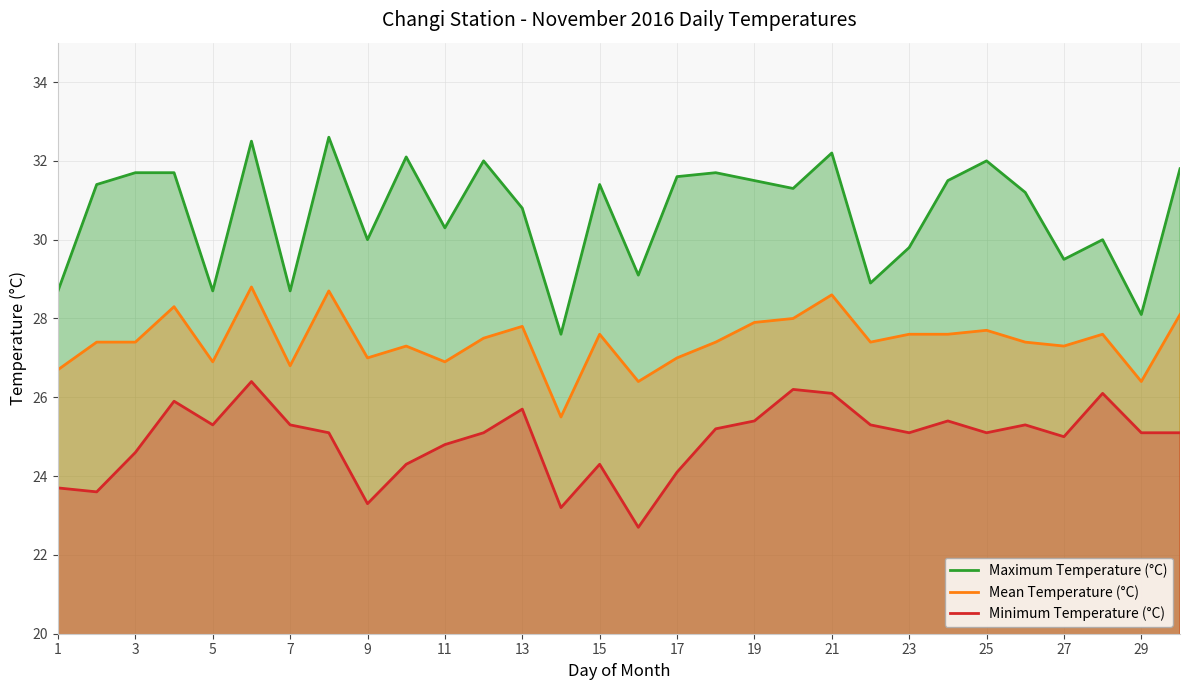

Which series has the widest spread of values?

Maximum Temperature (°C)